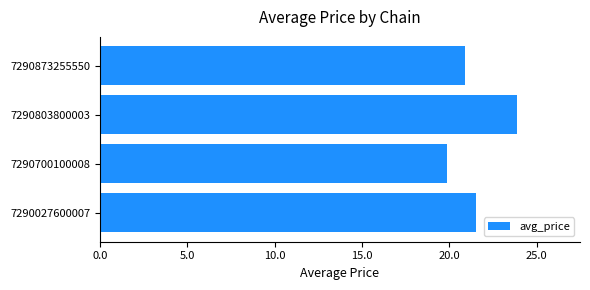

What is the change in value from 7290700100008 to 7290873255550?

+1.0